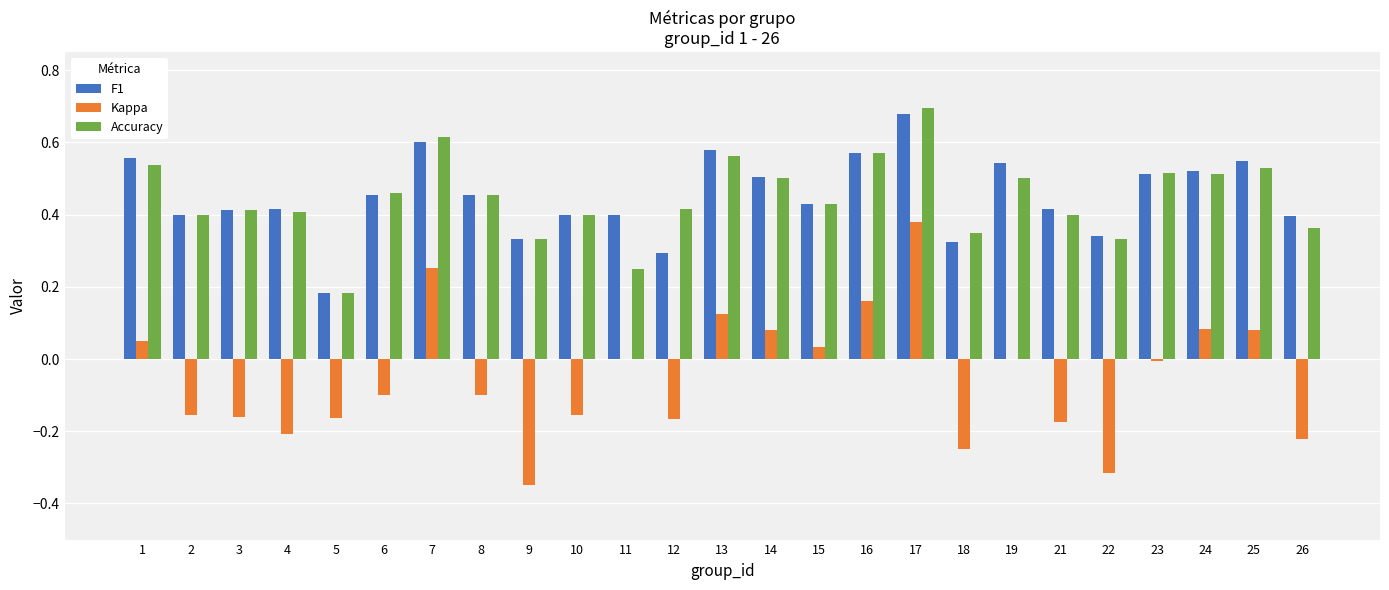

At which category is the sum across all series the highest?

17